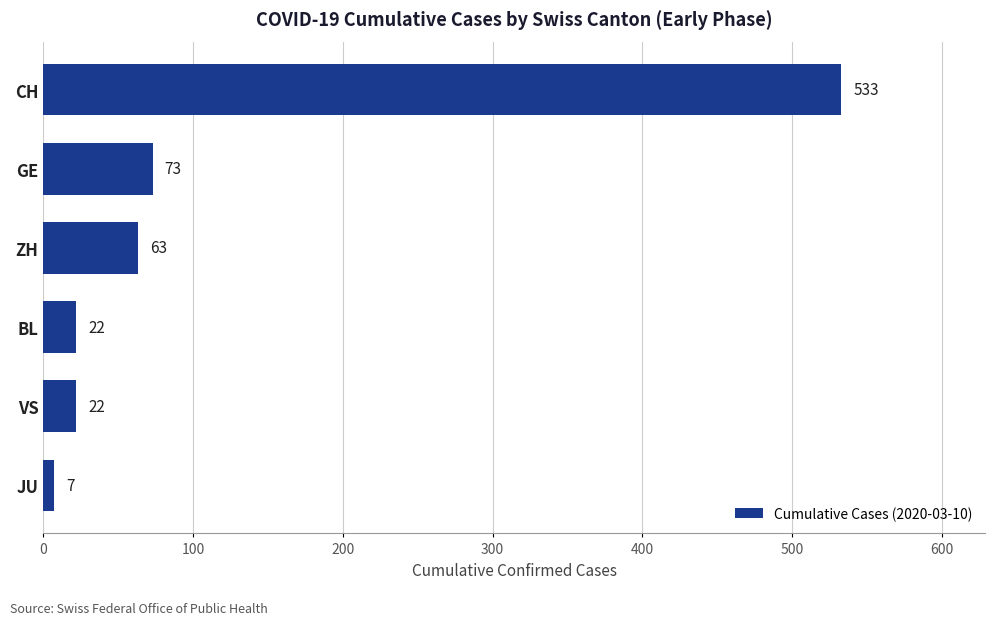

Is it true that the value at ZH is 63?

True